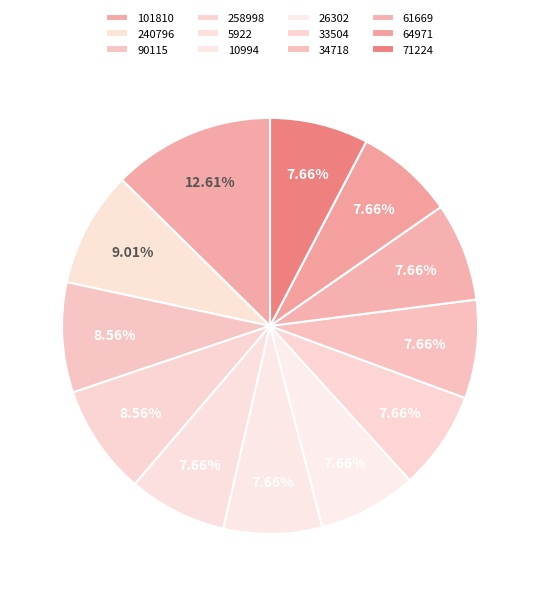

True or false: 26302 accounts for 19% of the total.

False